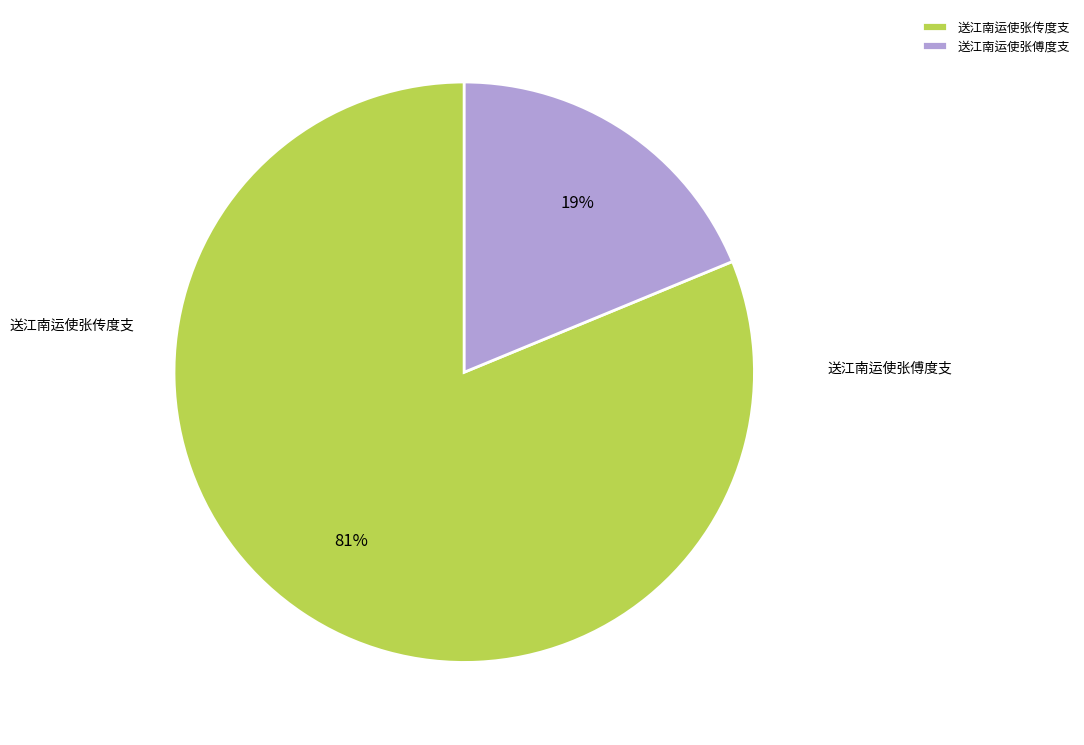

Which has a higher value, 送江南运使张傅度支 or 送江南运使张传度支?

送江南运使张传度支